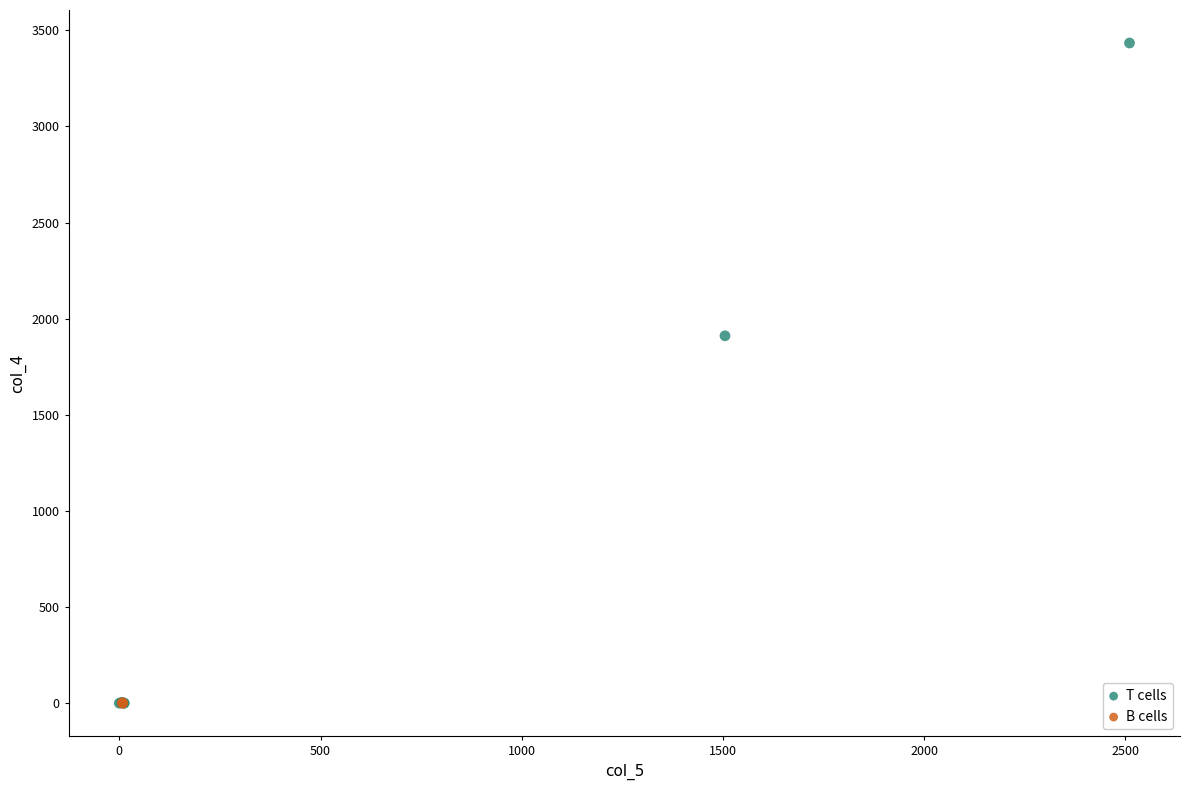

Which series has the widest spread of Y values?

T cells